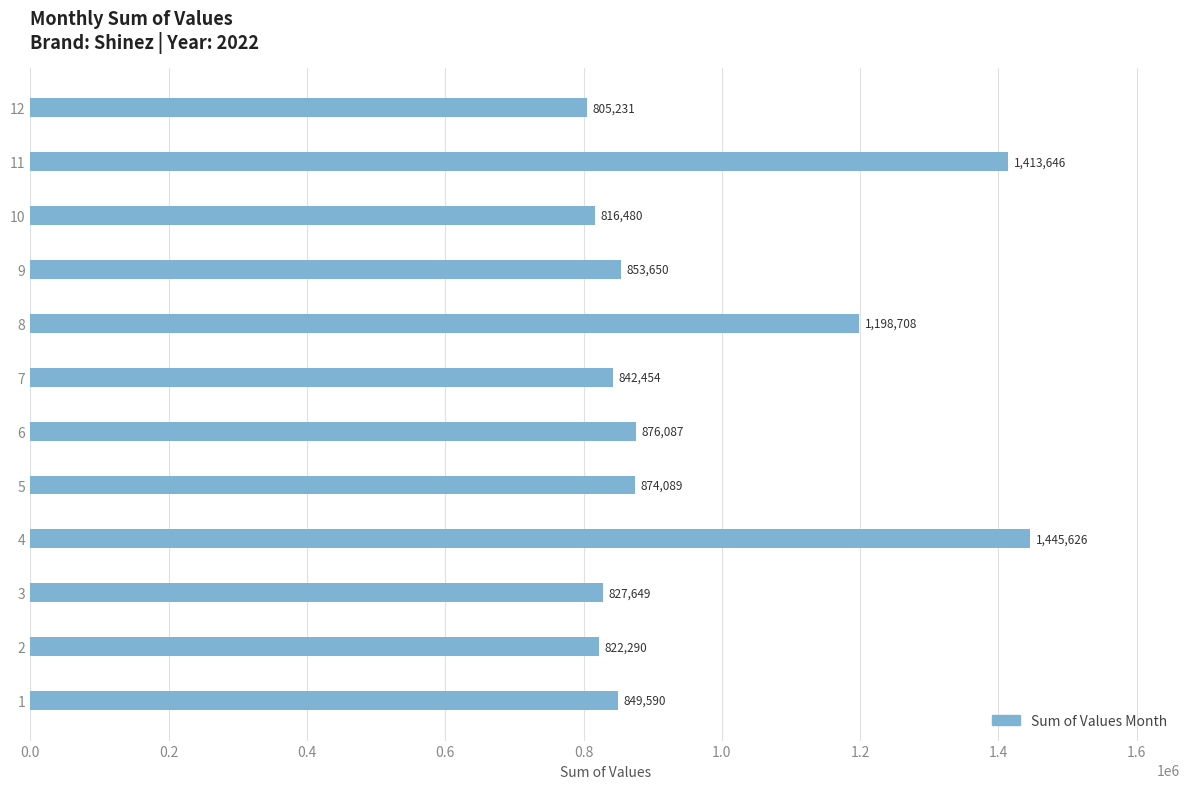

Is it true that the value at 2 is 822290?

True